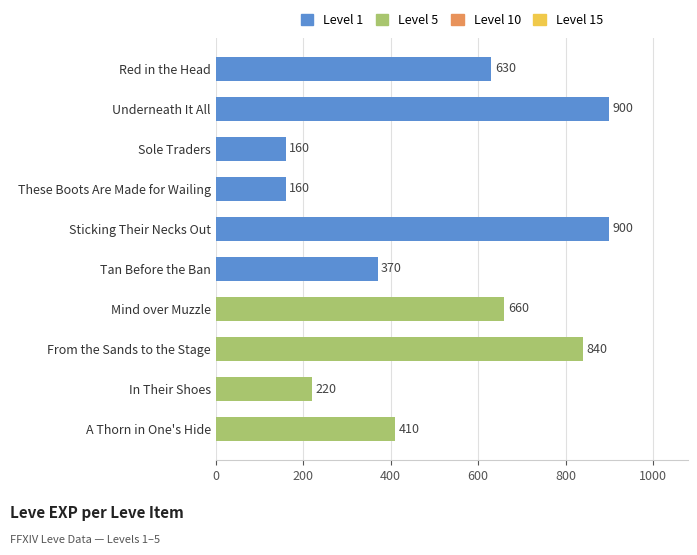

What is the maximum value shown in the chart?

900